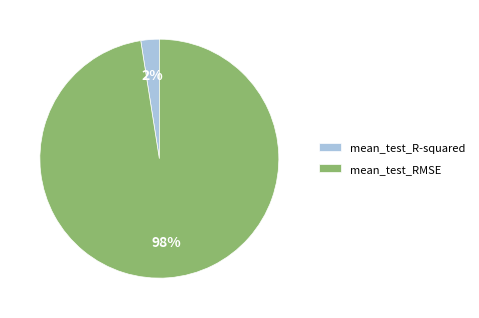

Which category has the biggest portion of the pie?

mean_test_RMSE